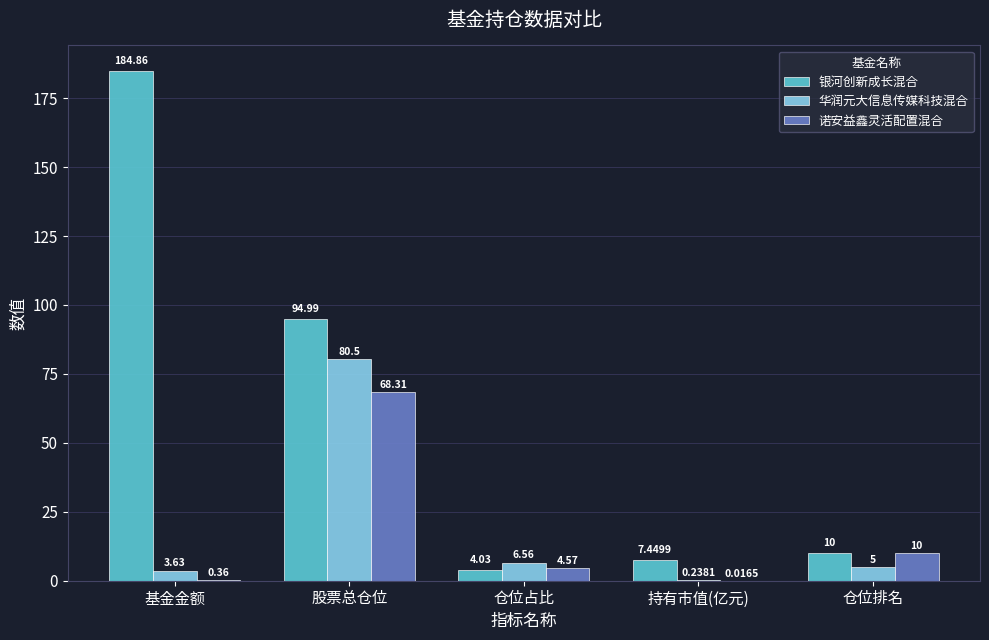

At which category is the sum across all series the highest?

股票总仓位